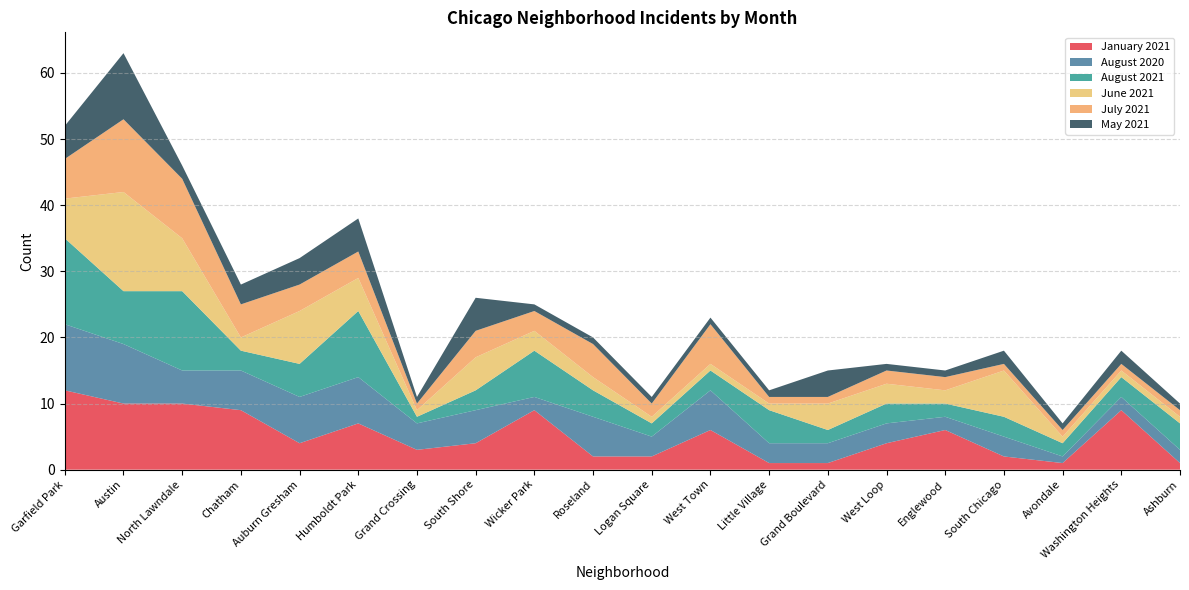

Reading left to right, extract all data points from this chart.

January 2021: 12	10	10	9	4	7	3	4	9	2	2	6	1	1	4	6	2	1	9	1
August 2020: 10	9	5	6	7	7	4	5	2	6	3	6	3	3	3	2	3	1	2	2
August 2021: 13	8	12	3	5	10	1	3	7	4	2	3	5	2	3	2	3	2	3	4
June 2021: 6	15	8	2	8	5	1	5	3	2	1	1	1	4	3	2	7	1	1	1
July 2021: 6	11	9	5	4	4	1	4	3	5	2	6	1	1	2	2	1	1	1	1
May 2021: 5	10	2	3	4	5	1	5	1	1	1	1	1	4	1	1	2	1	2	1